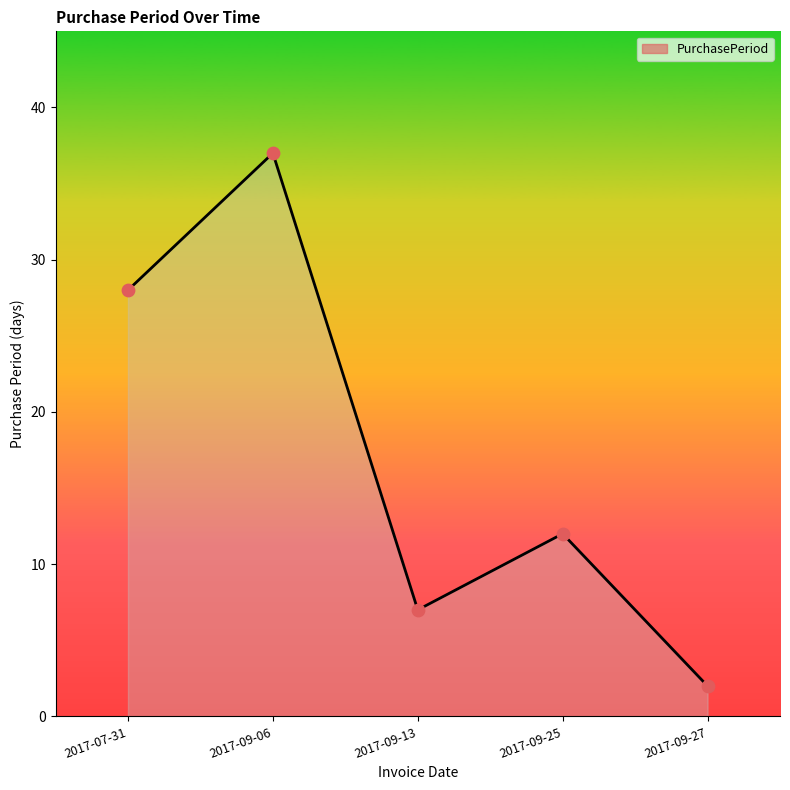

Which has a higher value, 2017-09-27 or 2017-09-13?

2017-09-13